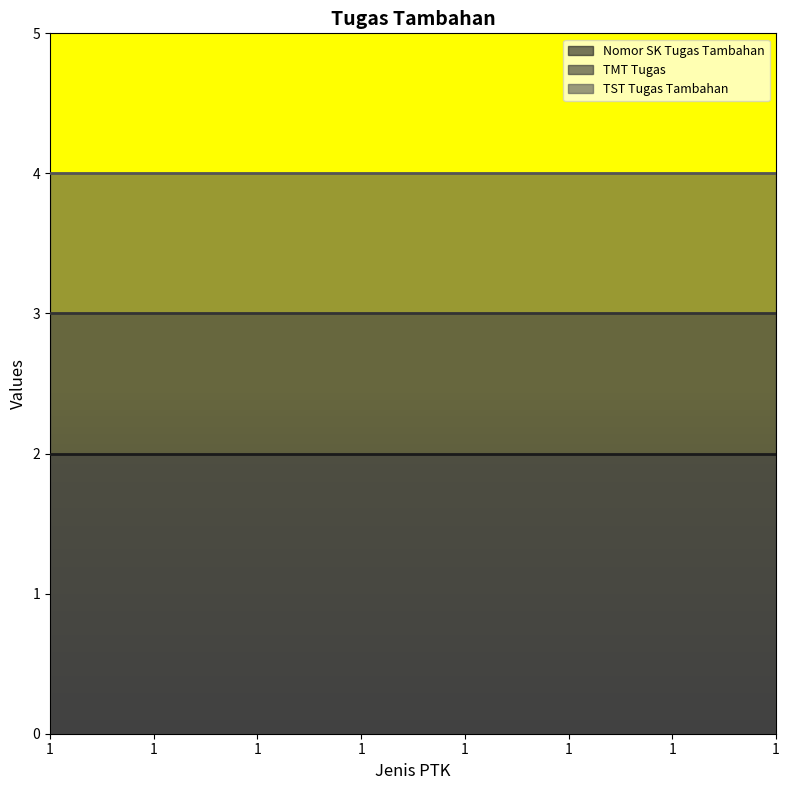

What is the value of the Nomor SK Tugas Tambahan point at the 1st from the left?

2